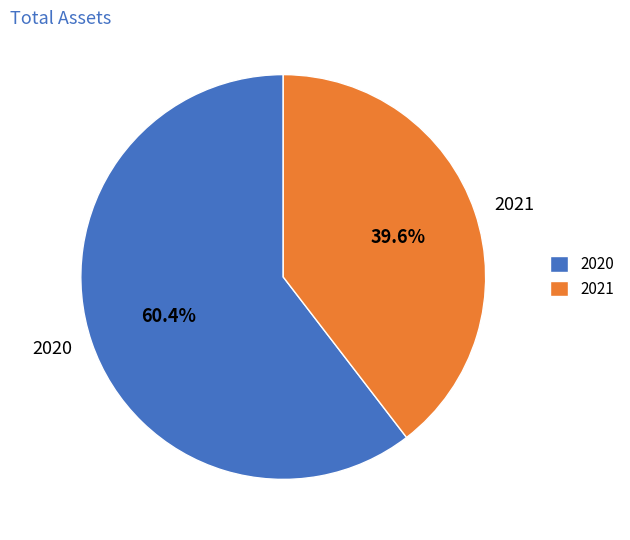

To the nearest percent, what is the combined percentage of 2020 and 2021?

100%